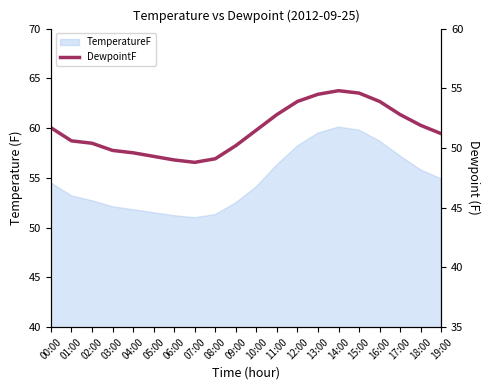

True or false: the data shows 49.3 at 05:00.

True